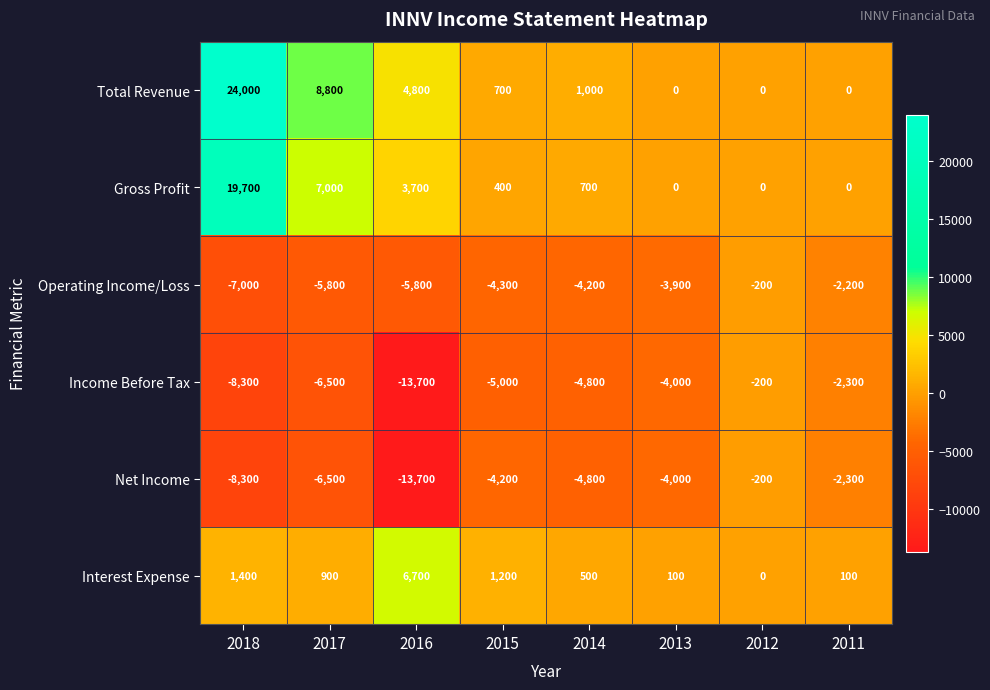

Which series has the largest total across all categories?

Total Revenue